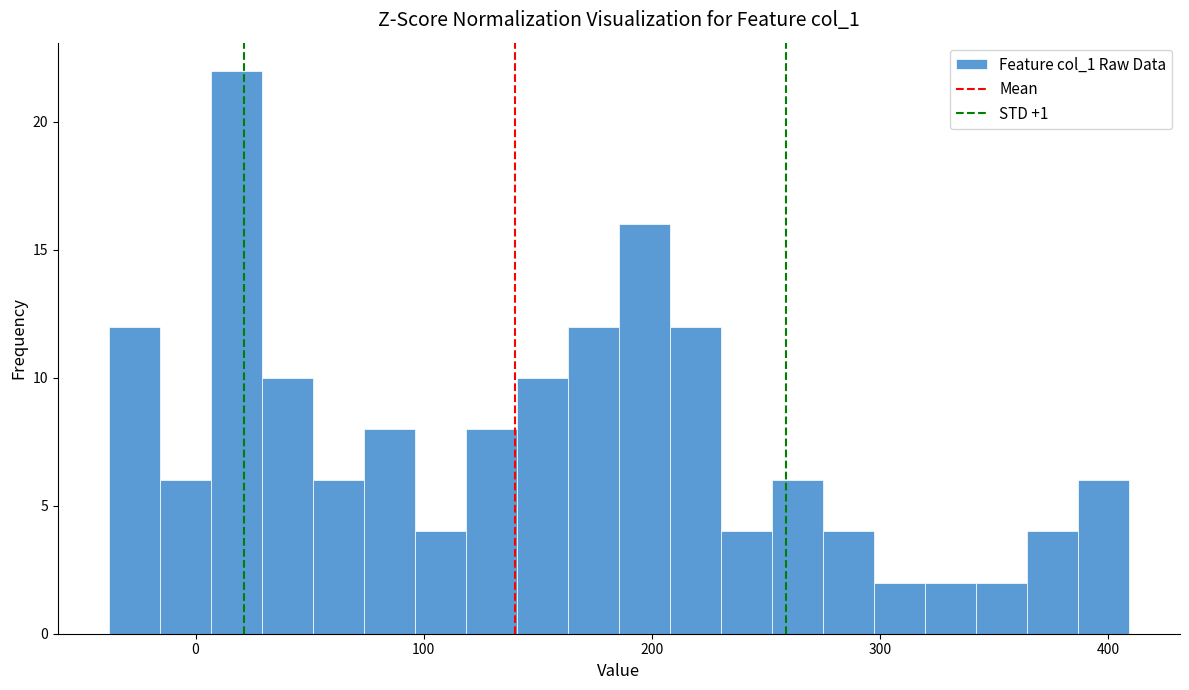

Read against the x-axis, roughly where is the centre of the tallest bar?

20